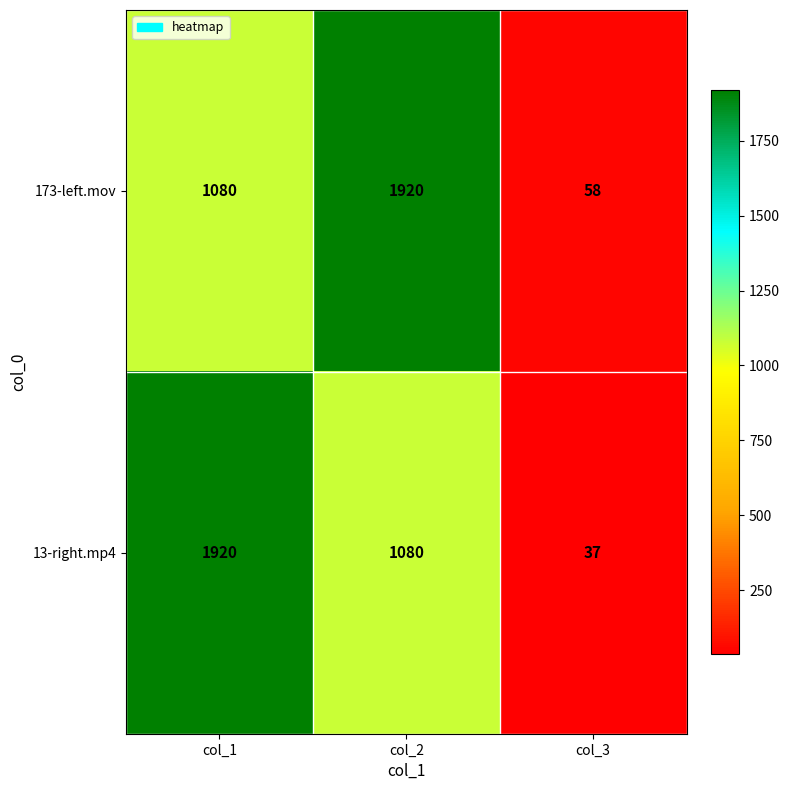

What is the greatest value displayed?

1920